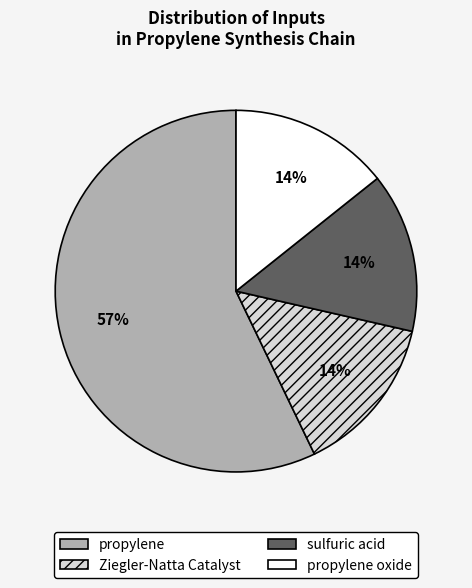

Which slice is the largest?

propylene